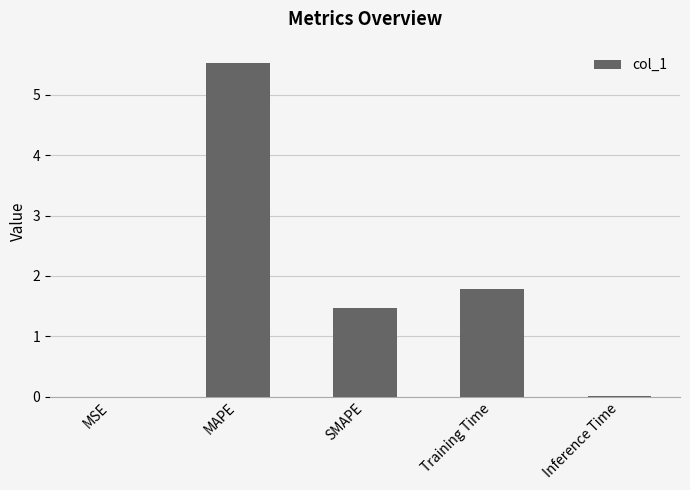

Which has a higher value, SMAPE or Inference Time?

SMAPE